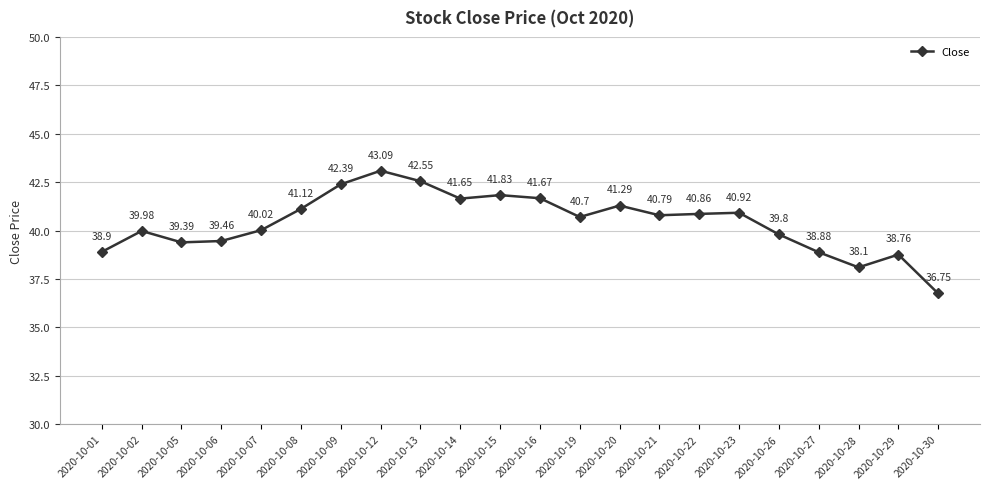

List the labels in order of value, smallest first.

2020-10-30, 2020-10-28, 2020-10-29, 2020-10-27, 2020-10-01, 2020-10-05, 2020-10-06, 2020-10-26, 2020-10-02, 2020-10-07, 2020-10-19, 2020-10-21, 2020-10-22, 2020-10-23, 2020-10-08, 2020-10-20, 2020-10-14, 2020-10-16, 2020-10-15, 2020-10-09, 2020-10-13, 2020-10-12